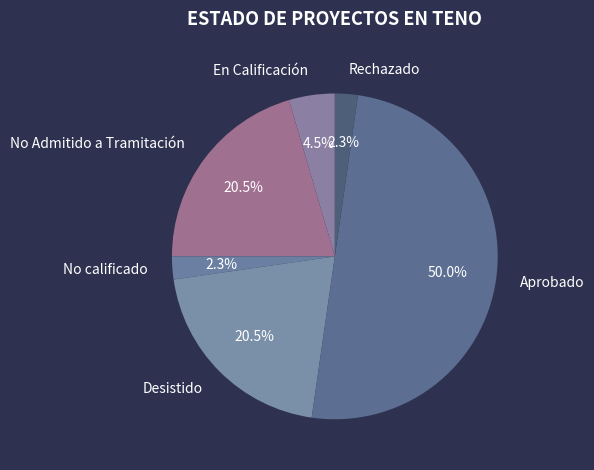

Count the number of slices in the pie.

6